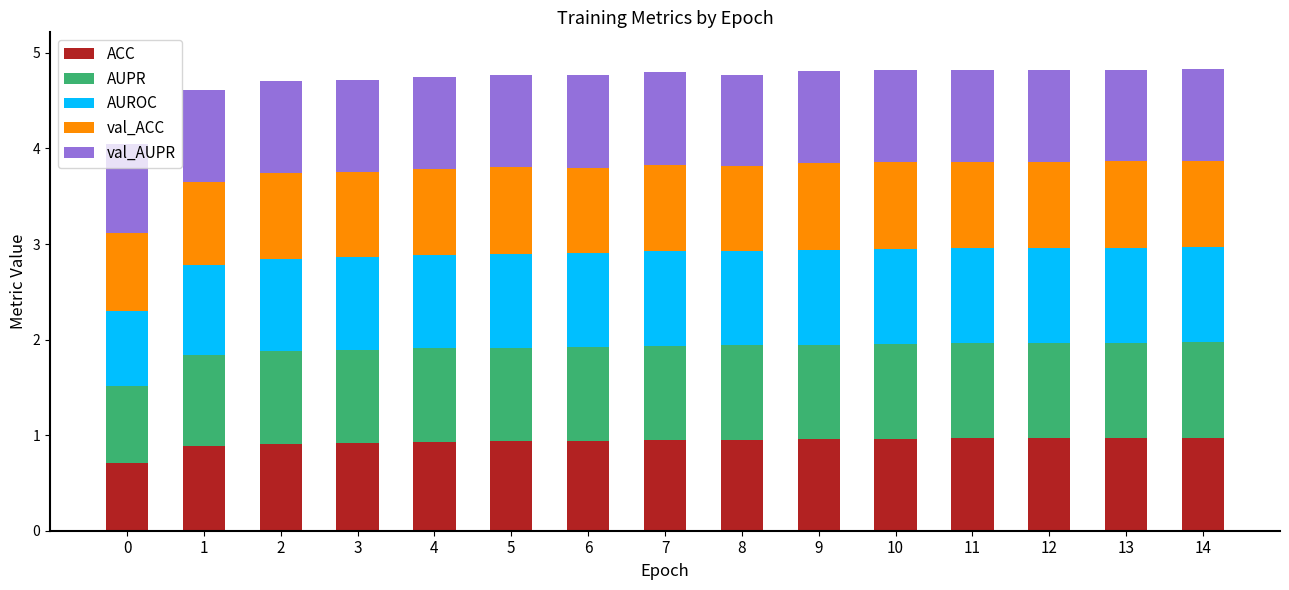

What is the maximum value for ACC?

1.0